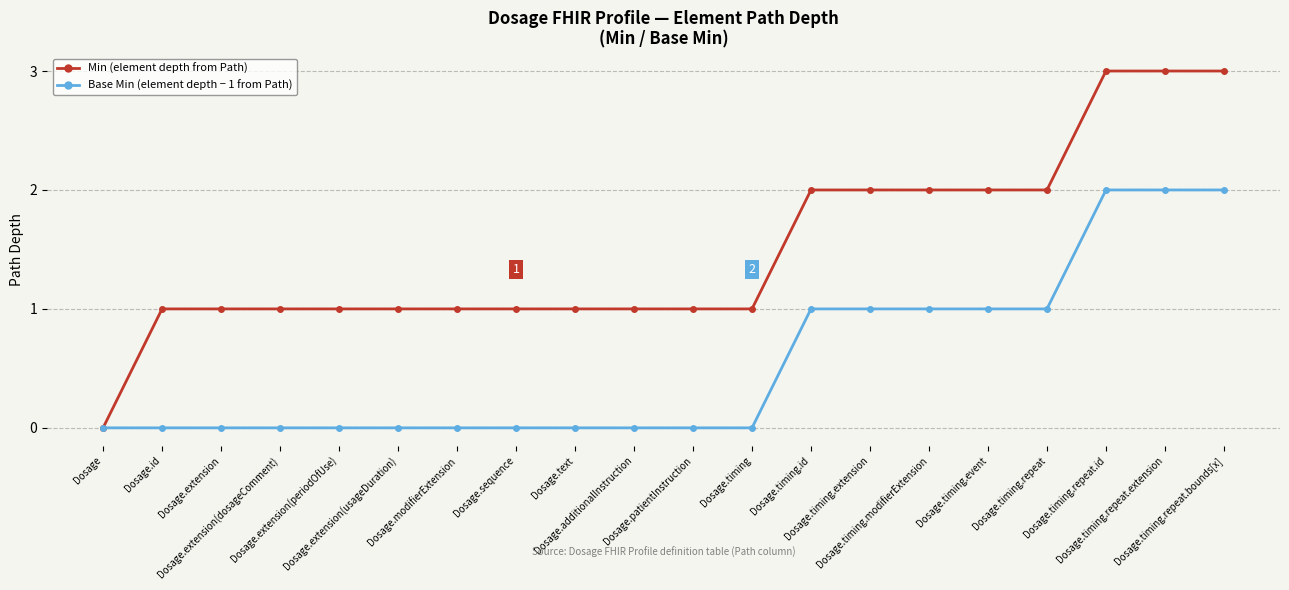

Which series has the largest range (max minus min)?

Min (element depth from Path)